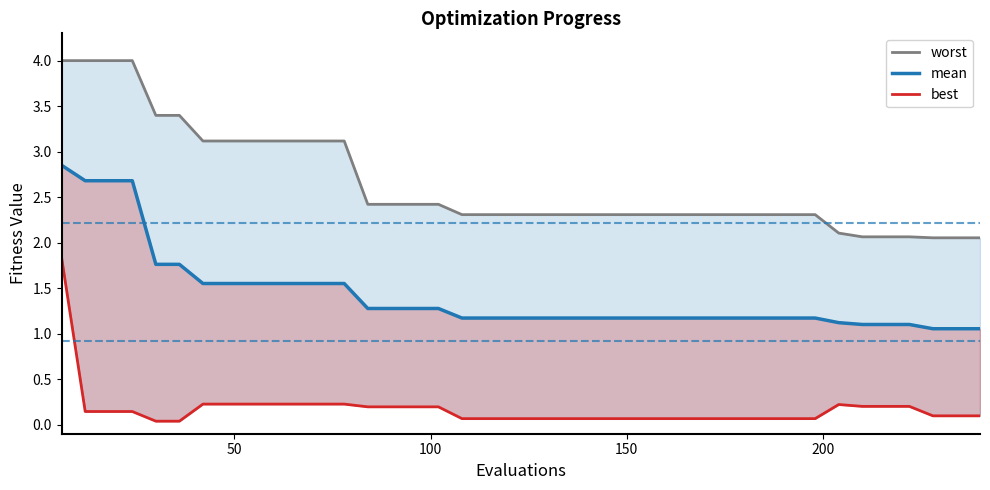

What is the difference between the maximum and minimum values in the best series?

1.8